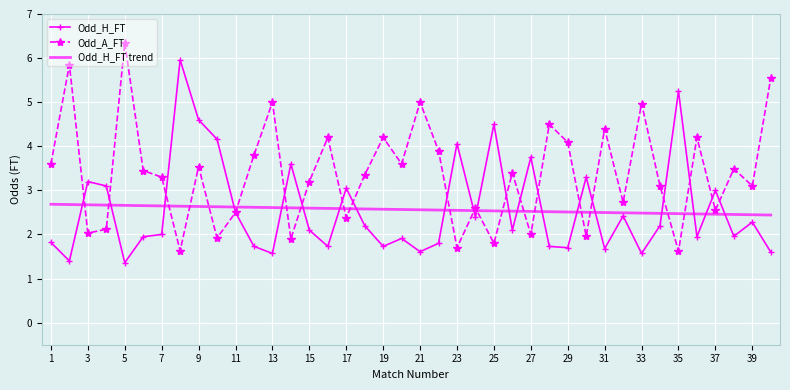

What is the lowest value of the Odd_H_FT series?

1.4